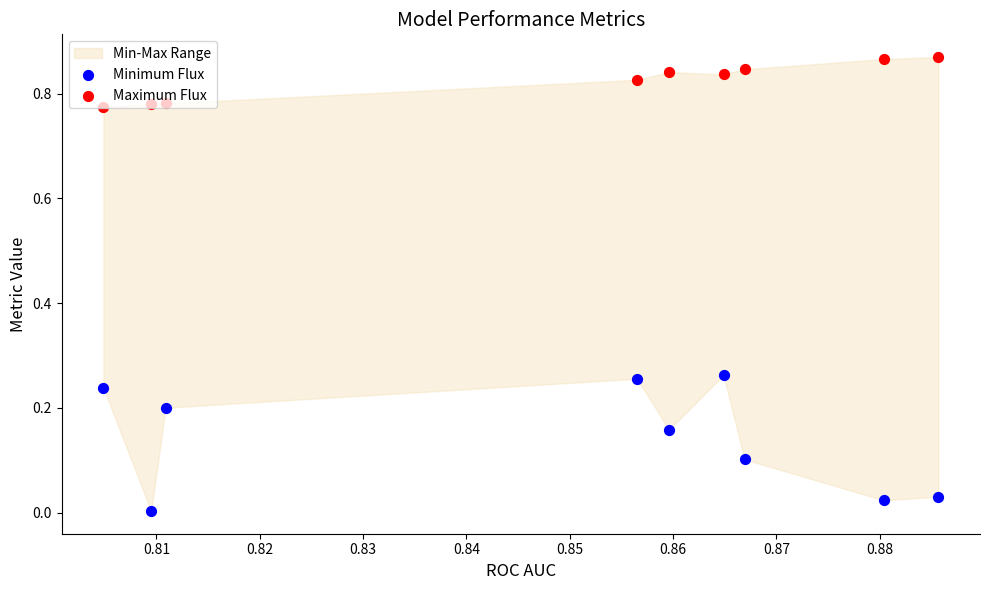

Is the value of Maximum Flux at 0.88 greater than the value of Minimum Flux at 0.88?

Yes